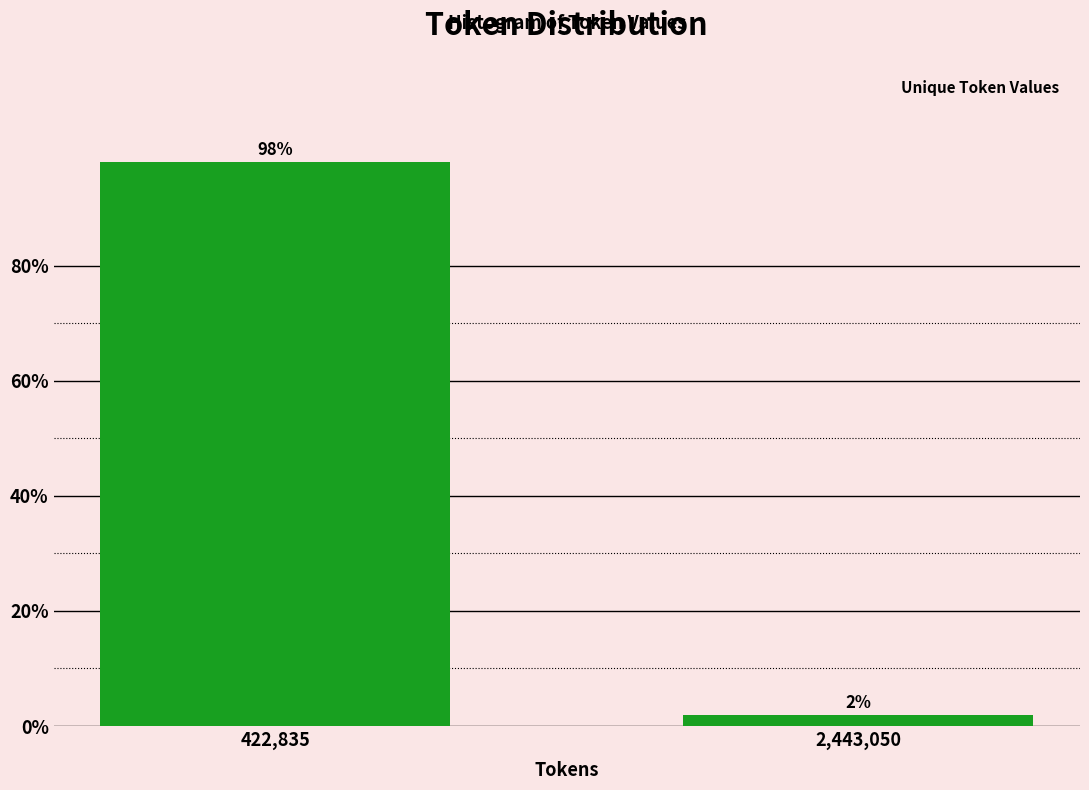

Rank the categories by value from highest to lowest.

422,835, 2,443,050